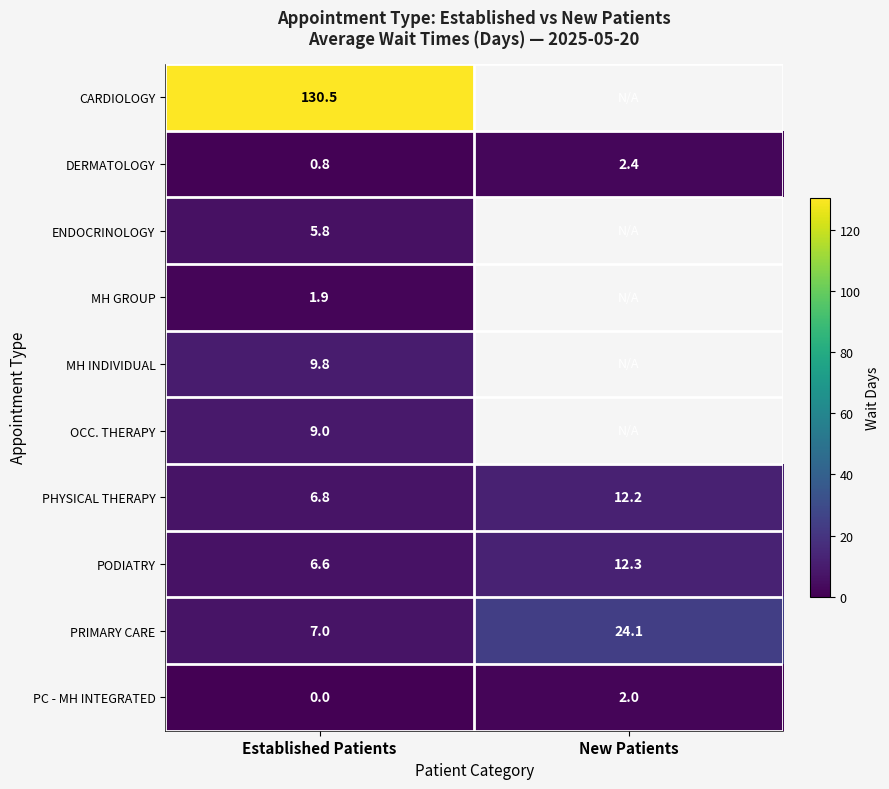

Which has a higher value, New Patients or Established Patients?

Established Patients